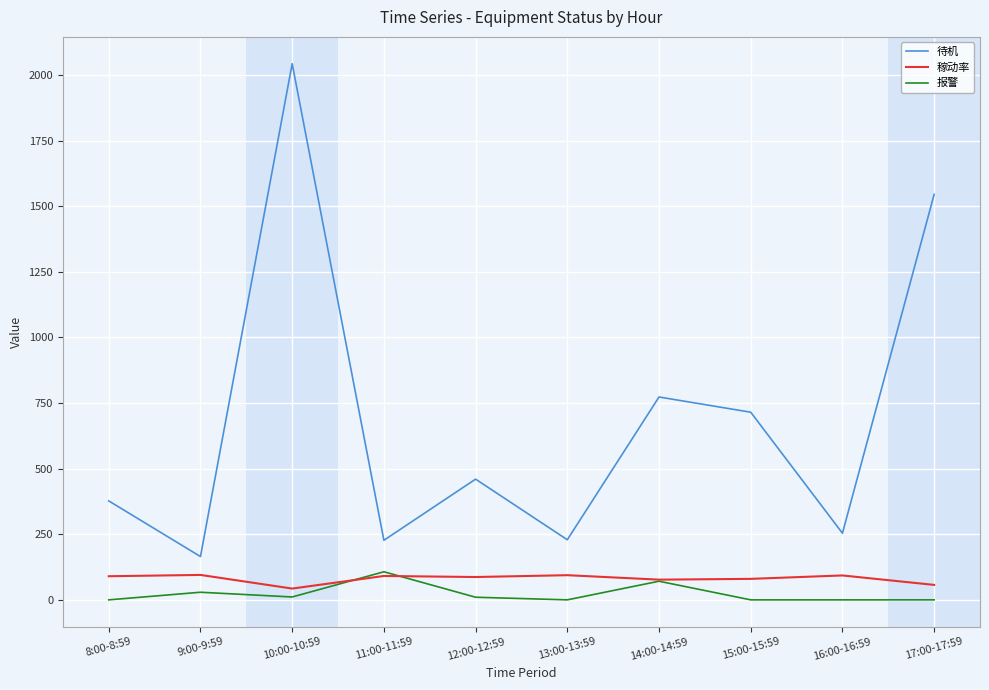

What is the maximum value for 稼动率?

95